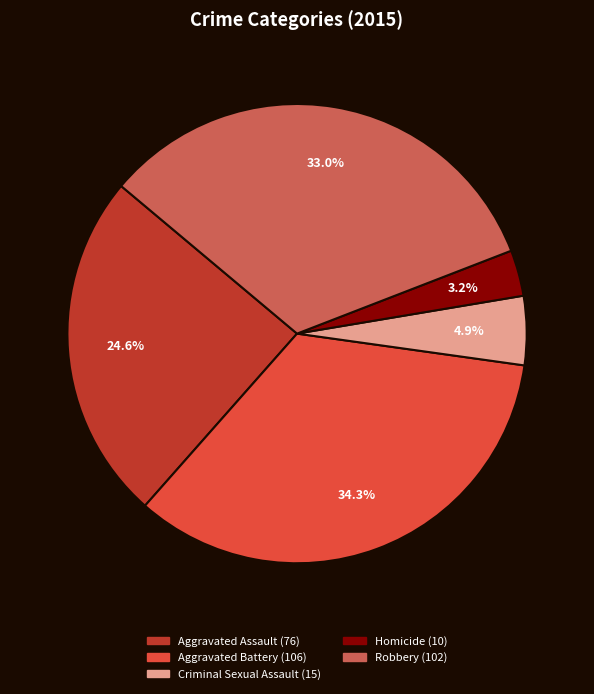

True or false: Aggravated Assault accounts for 12% of the total.

False